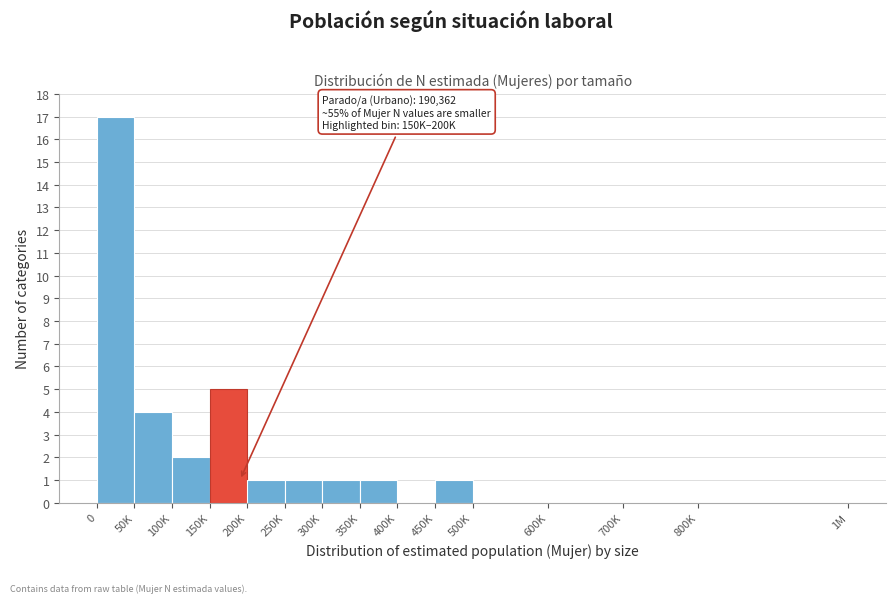

Reading left to right, list all the values displayed in this chart.

0=17	50K=4	100K=2	150K=5	200K=1	250K=1	300K=1	350K=1	400K=0	450K=1	500K=0	600K=0	700K=0	800K=0